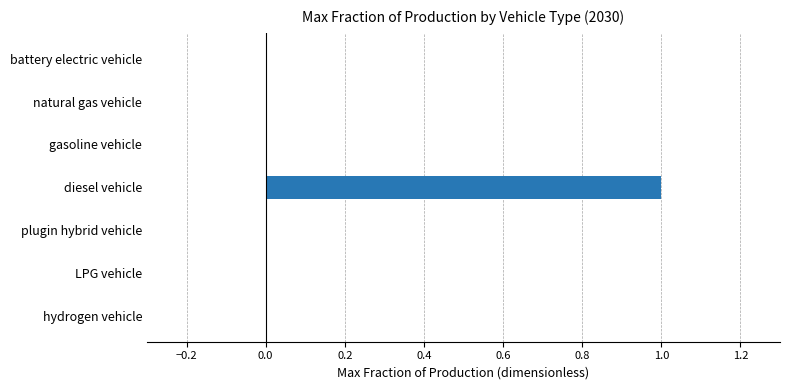

Between diesel vehicle and gasoline vehicle, which is larger?

diesel vehicle